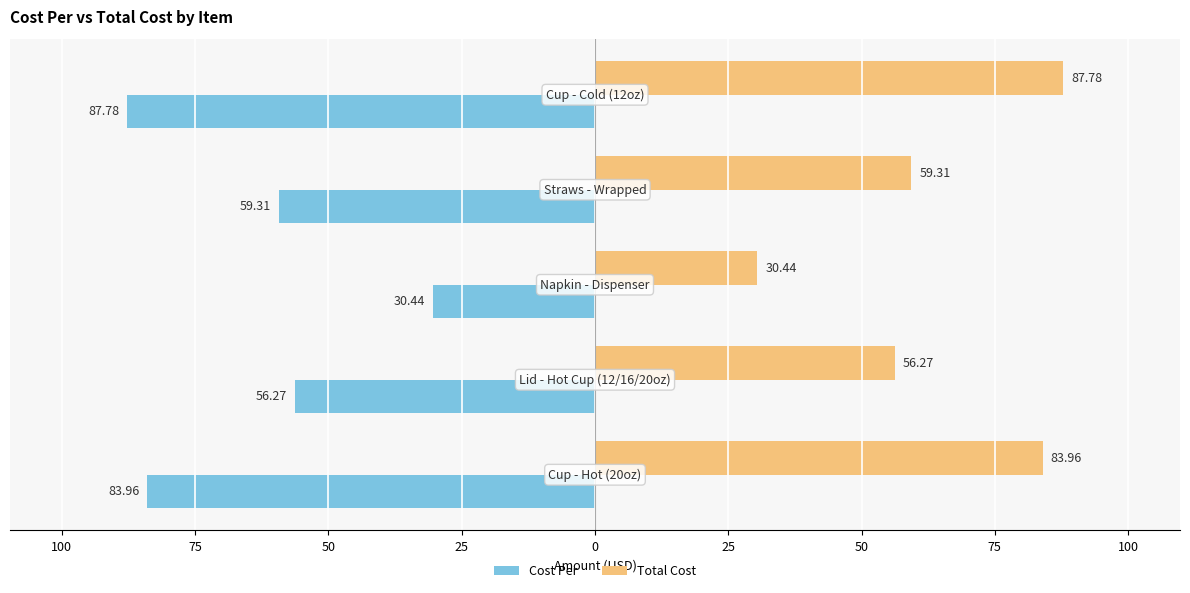

What are all the series names shown in the legend?

Cost Per, Total Cost